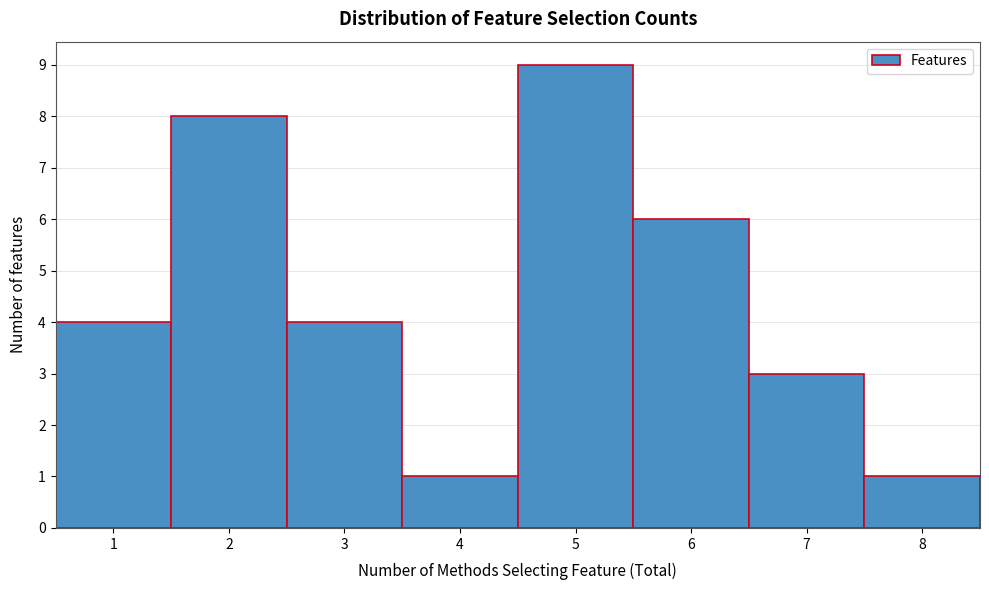

Which range on the x-axis has the tallest bar?

4.5 to 5.5